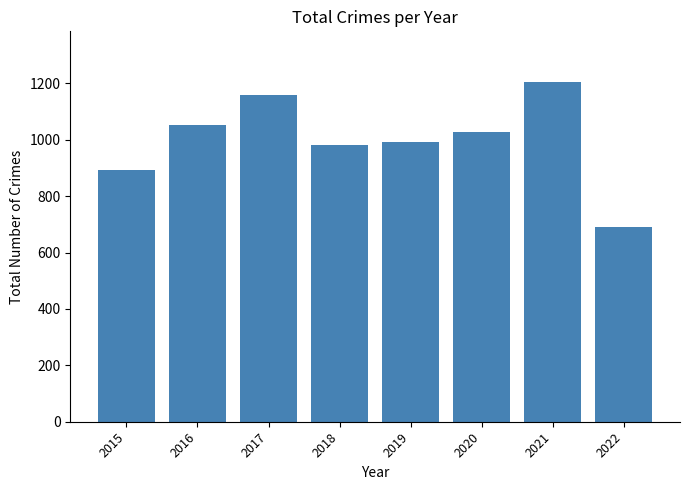

Which category has the highest value across all series?

2021